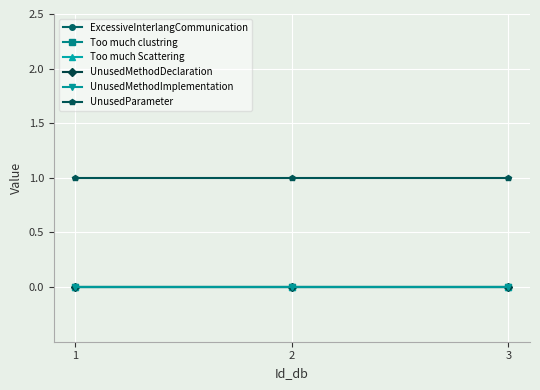

Reading right to left, extract all data points from this chart.

ExcessiveInterlangCommunication: 3=0	2=0	1=0
Too much clustring: 3=0	2=0	1=0
Too much Scattering: 3=0	2=0	1=0
UnusedMethodDeclaration: 3=0	2=0	1=0
UnusedMethodImplementation: 3=0	2=0	1=0
UnusedParameter: 3=1	2=1	1=1